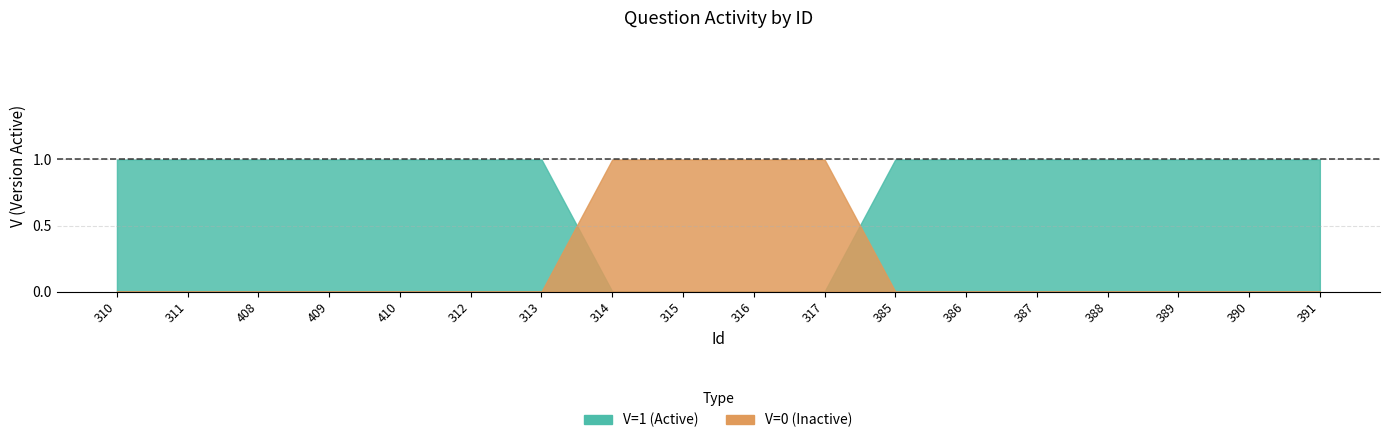

The V=0 (Inactive) series shows 0 at 390. True or false?

True